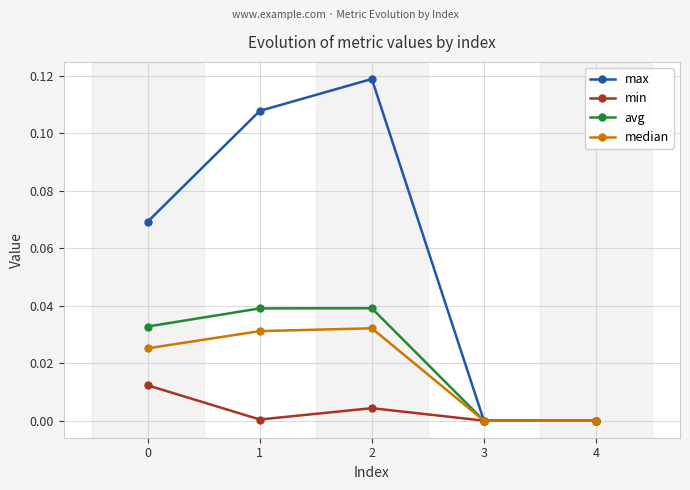

Rank the series by their maximum value, from highest to lowest.

max, avg, median, min